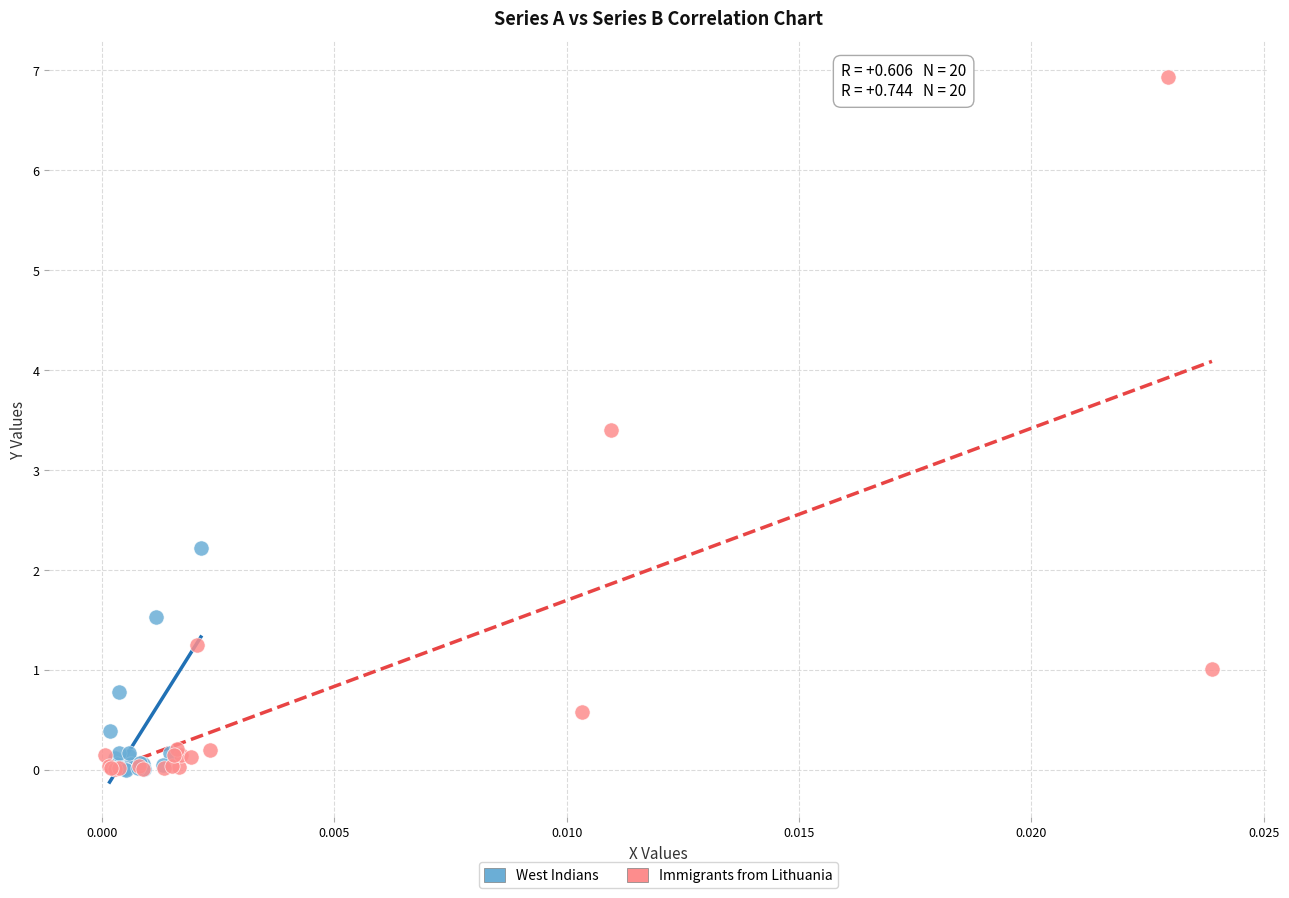

Which series reaches the maximum Y coordinate?

Immigrants from Lithuania